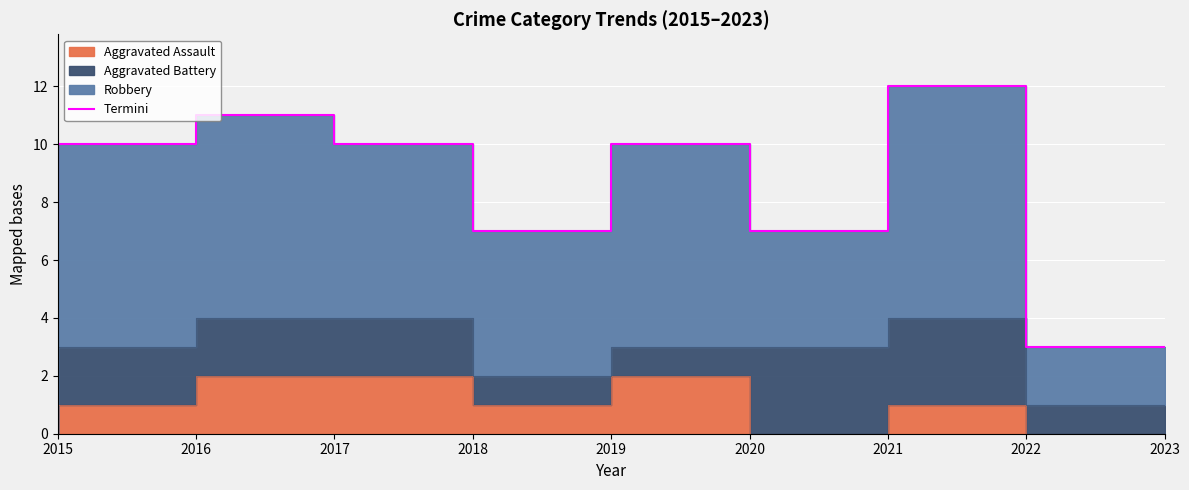

What is the difference between the values at 2022 and 2015?

5